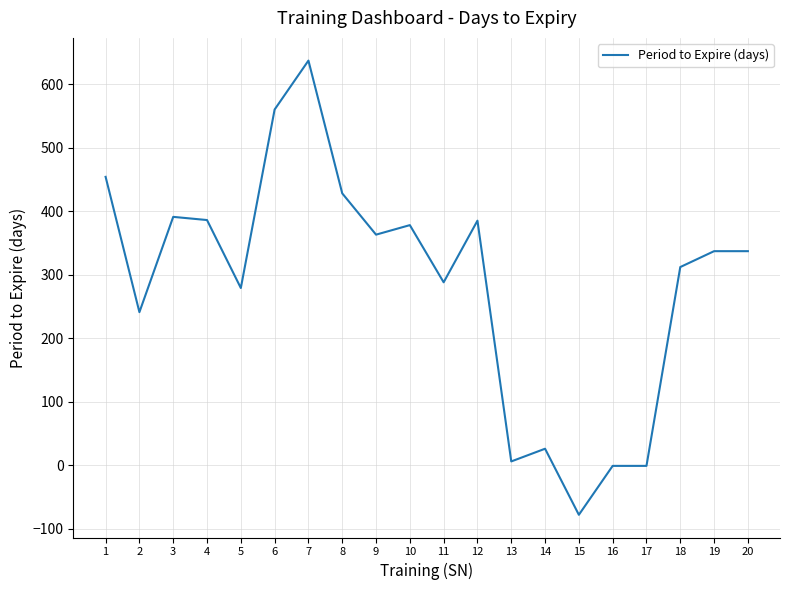

Which category has the highest value across all series?

7